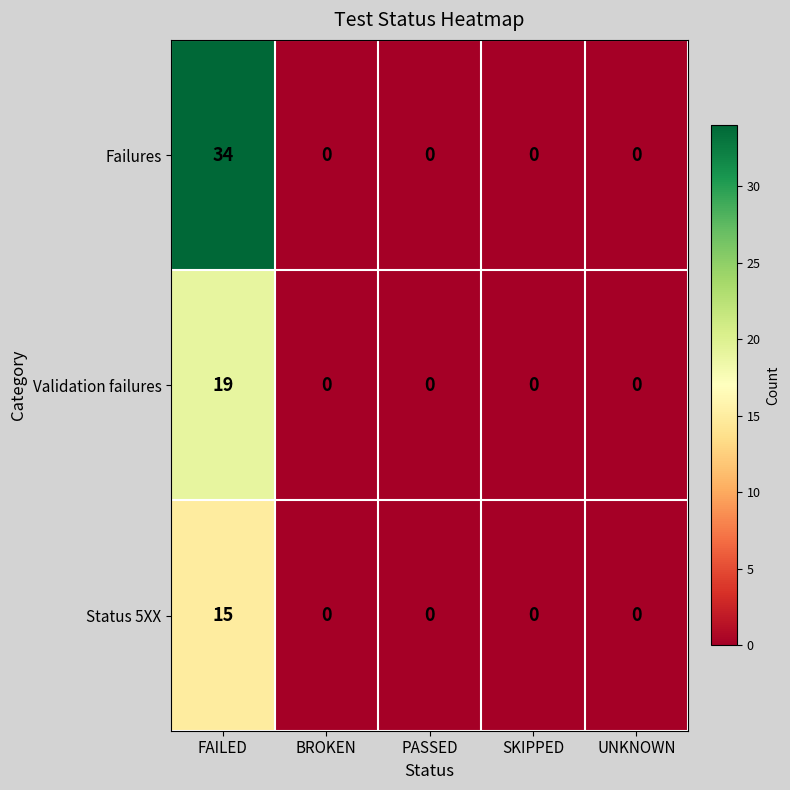

Count the number of categories in the chart.

5